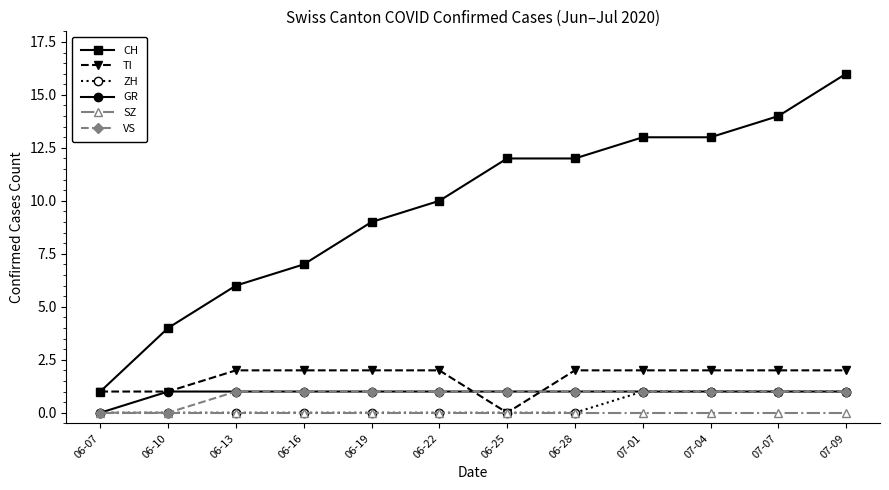

Count the number of data series in this chart.

6